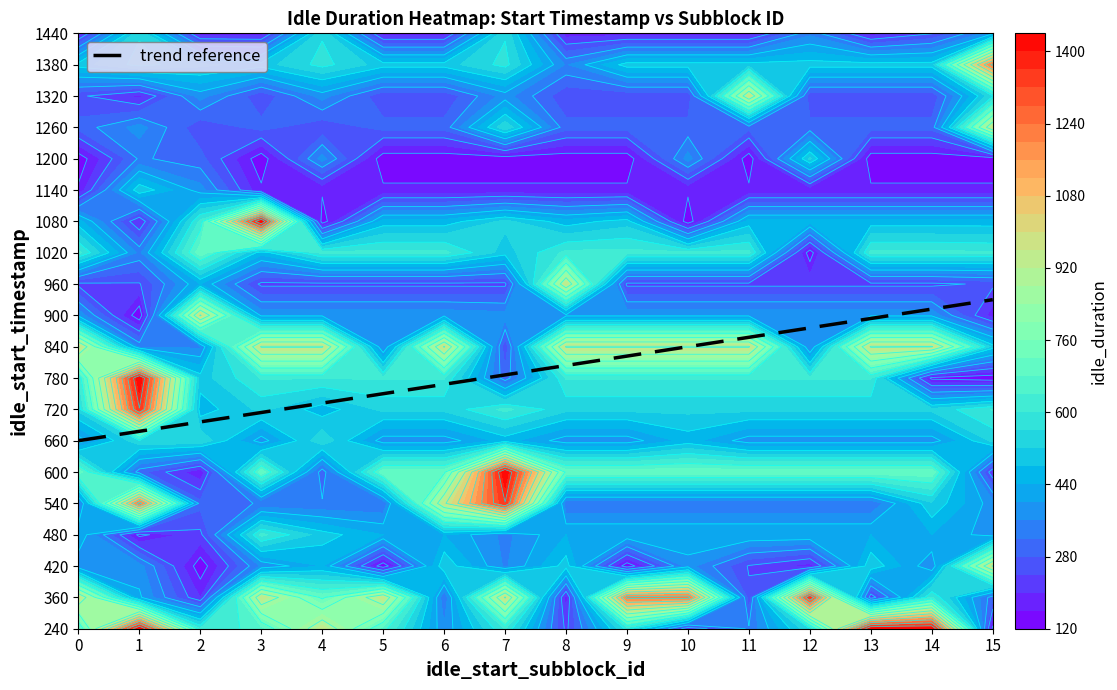

What is the minimum value for 2?

132